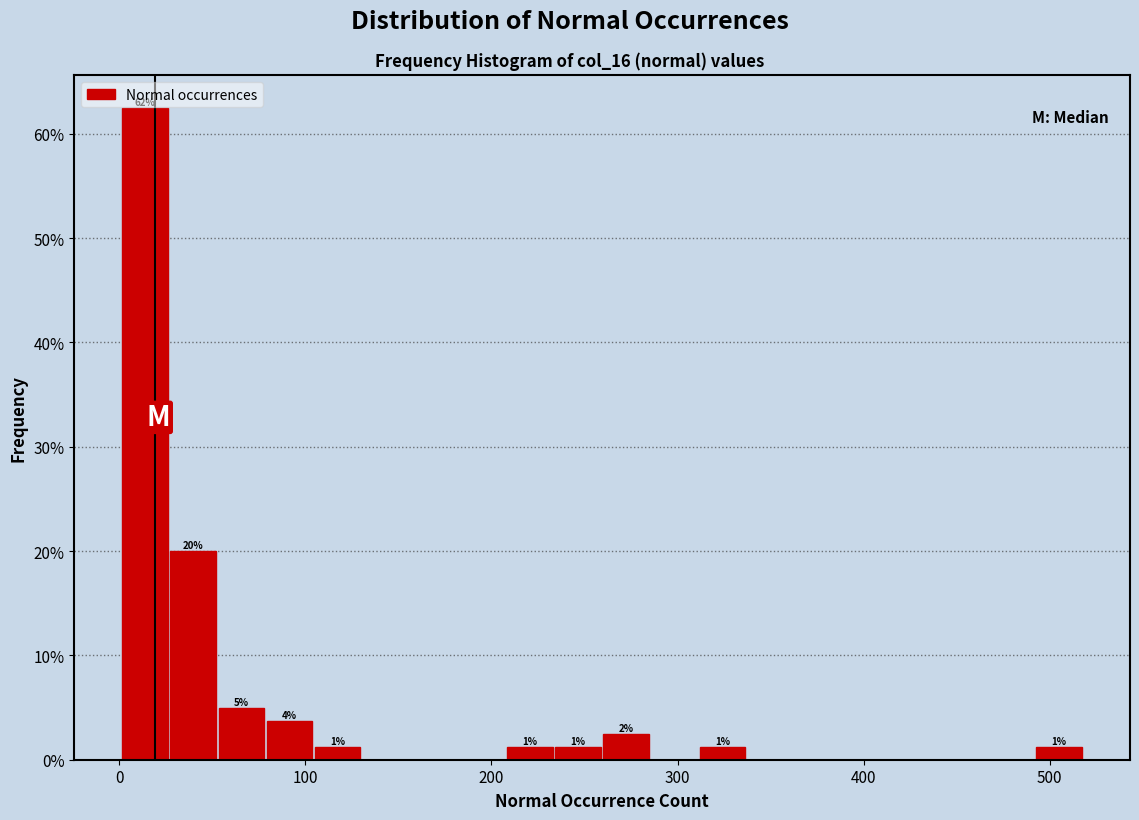

Read against the x-axis, roughly where is the centre of the tallest bar?

10